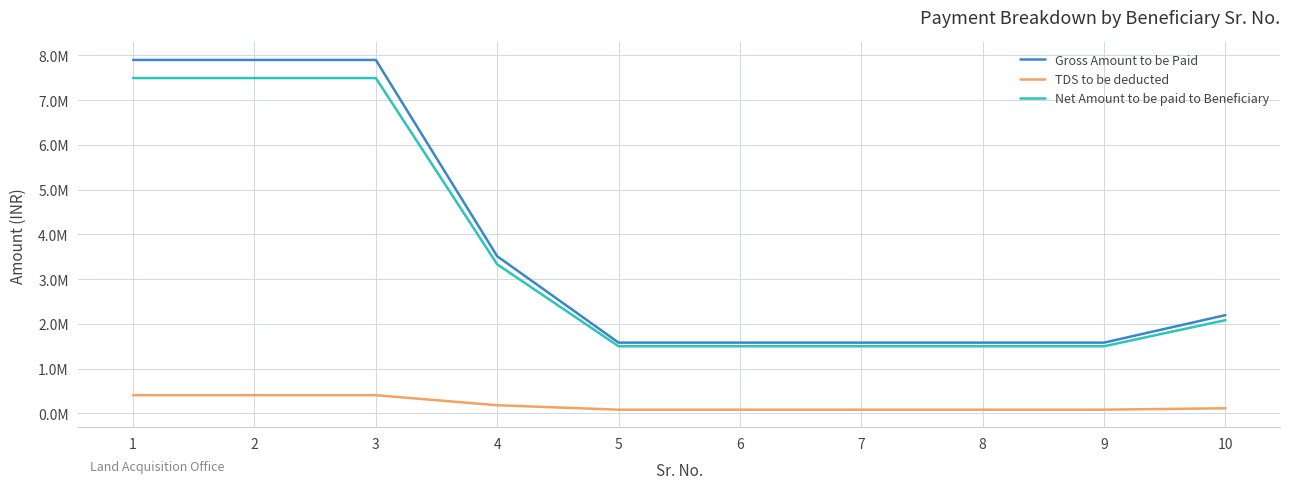

Does the chart have visible grid lines?

Yes